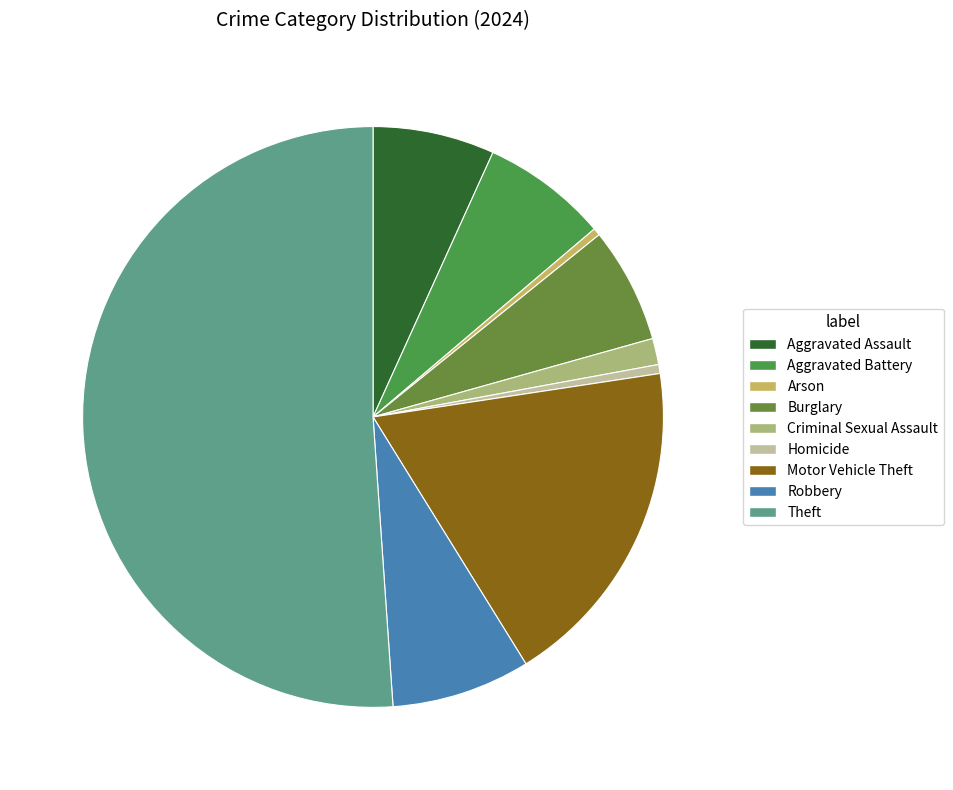

Between Burglary and Theft, which is larger?

Theft